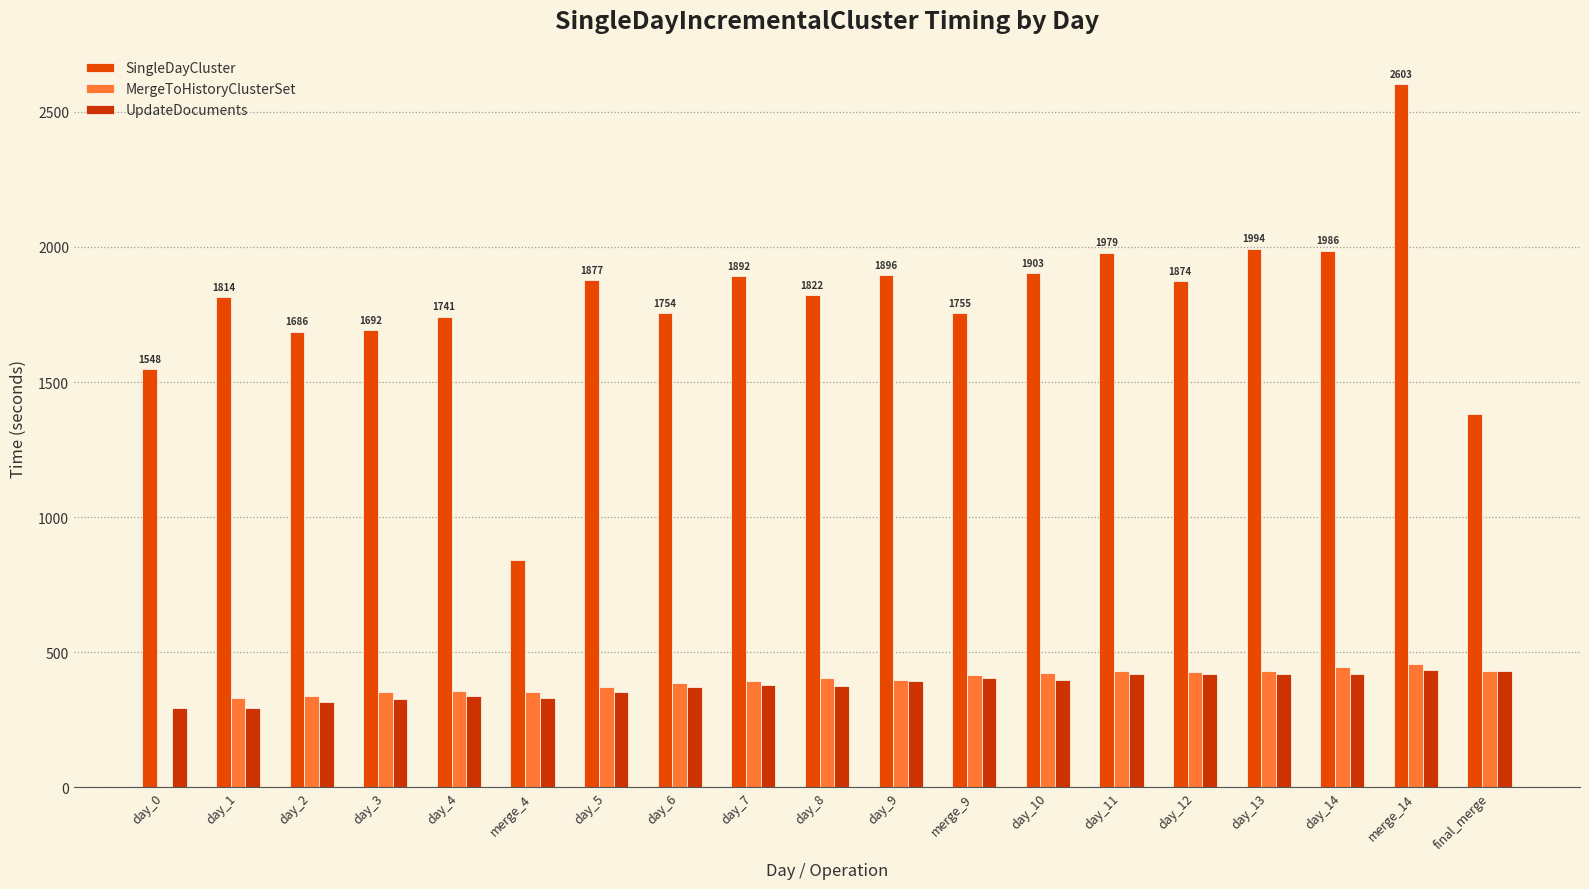

How many groups of bars are there?

19